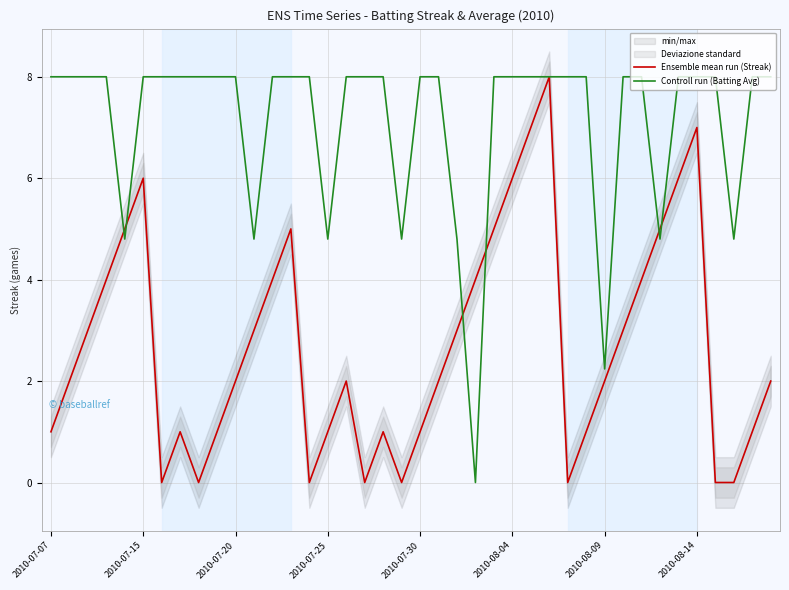

What is the difference between the maximum and minimum values in the Ensemble mean run (Streak) series?

8.0